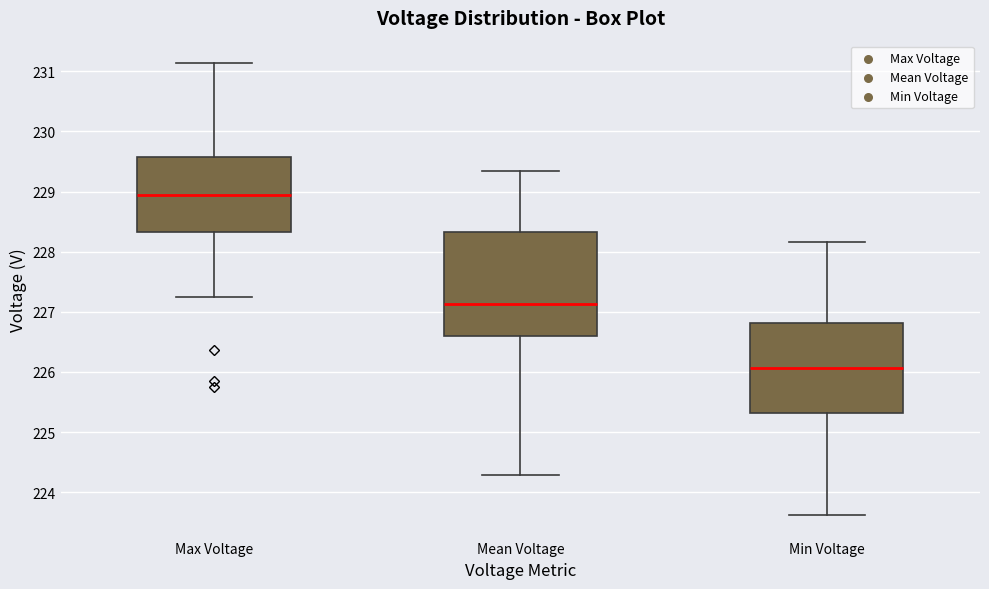

Reading left to right, read every box against the y-axis: the position of its median line, the range the box covers, and the ends of its whiskers. The values are not printed on the chart, so give them approximately, as read against the axis.

Max Voltage: median 228.9, box 228.3 to 229.6, whiskers 227.3 to 231.1
Mean Voltage: median 227.1, box 226.6 to 228.3, whiskers 224.3 to 229.3
Min Voltage: median 226.1, box 225.3 to 226.8, whiskers 223.6 to 228.2